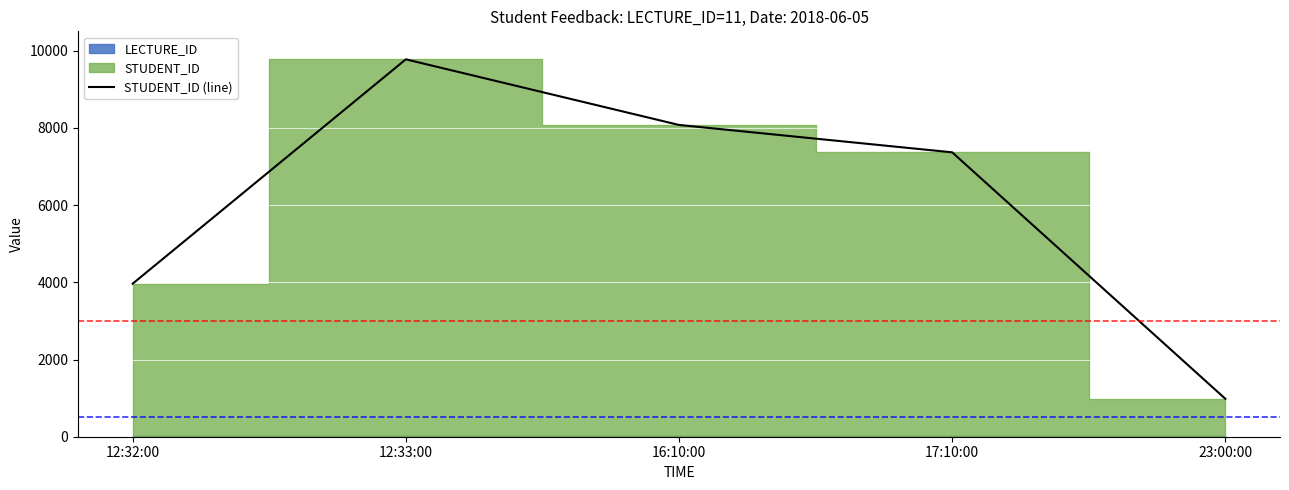

What is the sum of the values at 12:32:00 and 23:00:00?

4946